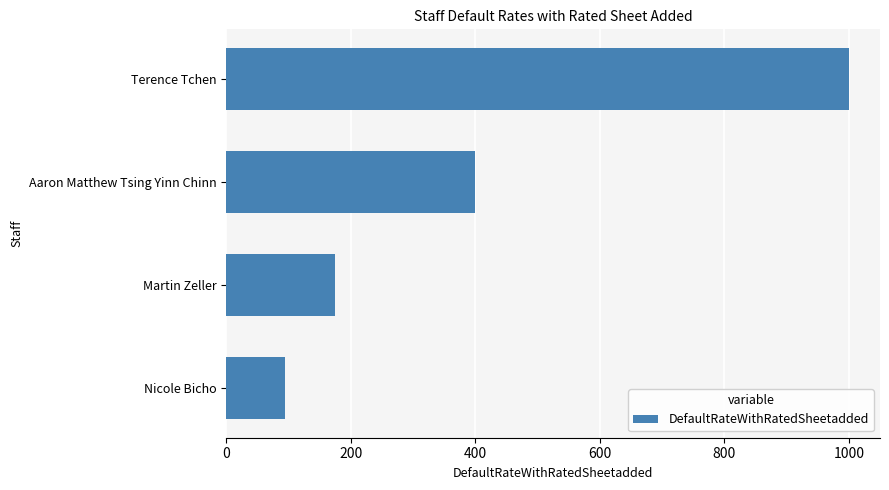

Rank the categories by value from lowest to highest.

Nicole Bicho, Martin Zeller, Aaron Matthew Tsing Yinn Chinn, Terence Tchen